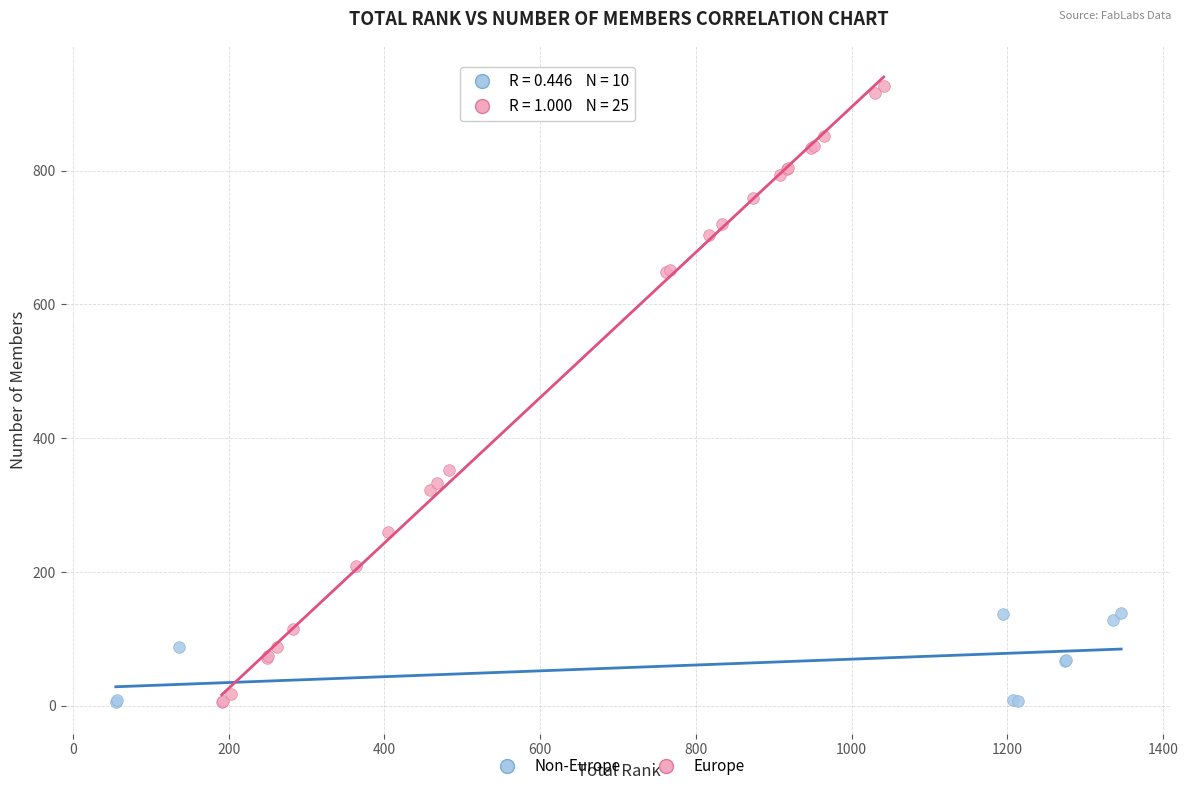

Which series reaches the maximum Y coordinate?

Europe